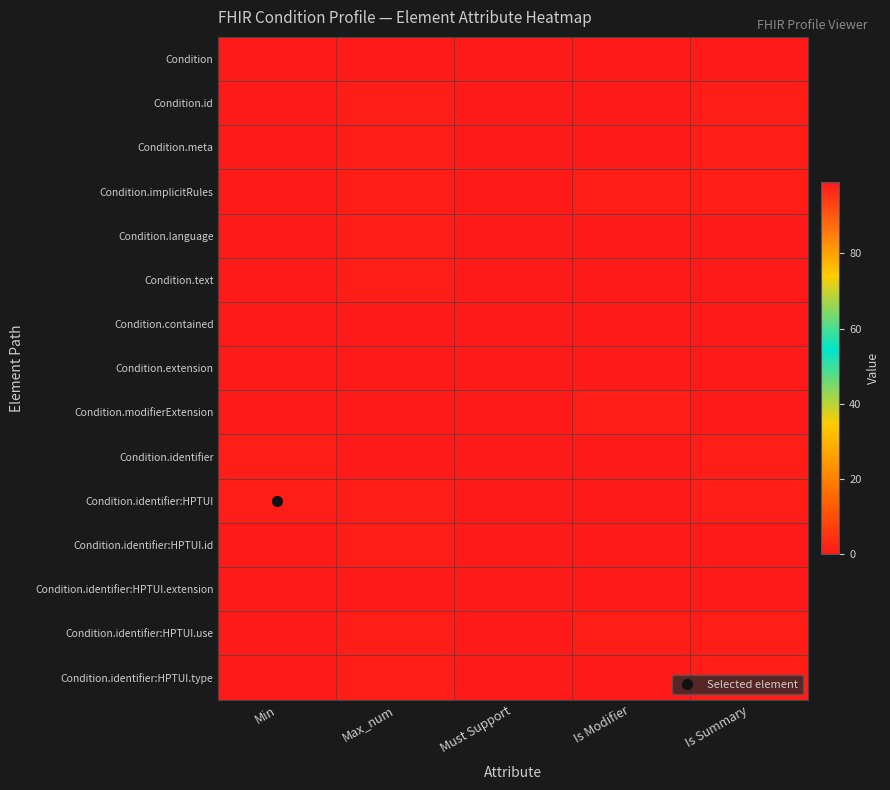

Reading left to right, what are all the values shown in this chart?

Condition: Min=0	Max_num=99	Must Support=0	Is Modifier=0	Is Summary=0
Condition.id: Min=0	Max_num=1	Must Support=0	Is Modifier=0	Is Summary=1
Condition.meta: Min=0	Max_num=1	Must Support=0	Is Modifier=0	Is Summary=1
Condition.implicitRules: Min=0	Max_num=1	Must Support=0	Is Modifier=1	Is Summary=1
Condition.language: Min=0	Max_num=1	Must Support=0	Is Modifier=0	Is Summary=0
Condition.text: Min=0	Max_num=1	Must Support=0	Is Modifier=0	Is Summary=0
Condition.contained: Min=0	Max_num=99	Must Support=0	Is Modifier=0	Is Summary=0
Condition.extension: Min=0	Max_num=99	Must Support=0	Is Modifier=0	Is Summary=0
Condition.modifierExtension: Min=0	Max_num=99	Must Support=0	Is Modifier=1	Is Summary=0
Condition.identifier: Min=1	Max_num=99	Must Support=0	Is Modifier=0	Is Summary=1
Condition.identifier:HPTUI: Min=1	Max_num=1	Must Support=0	Is Modifier=0	Is Summary=1
Condition.identifier:HPTUI.id: Min=0	Max_num=1	Must Support=0	Is Modifier=0	Is Summary=0
Condition.identifier:HPTUI.extension: Min=0	Max_num=99	Must Support=0	Is Modifier=0	Is Summary=0
Condition.identifier:HPTUI.use: Min=0	Max_num=1	Must Support=0	Is Modifier=1	Is Summary=1
Condition.identifier:HPTUI.type: Min=0	Max_num=1	Must Support=0	Is Modifier=0	Is Summary=1